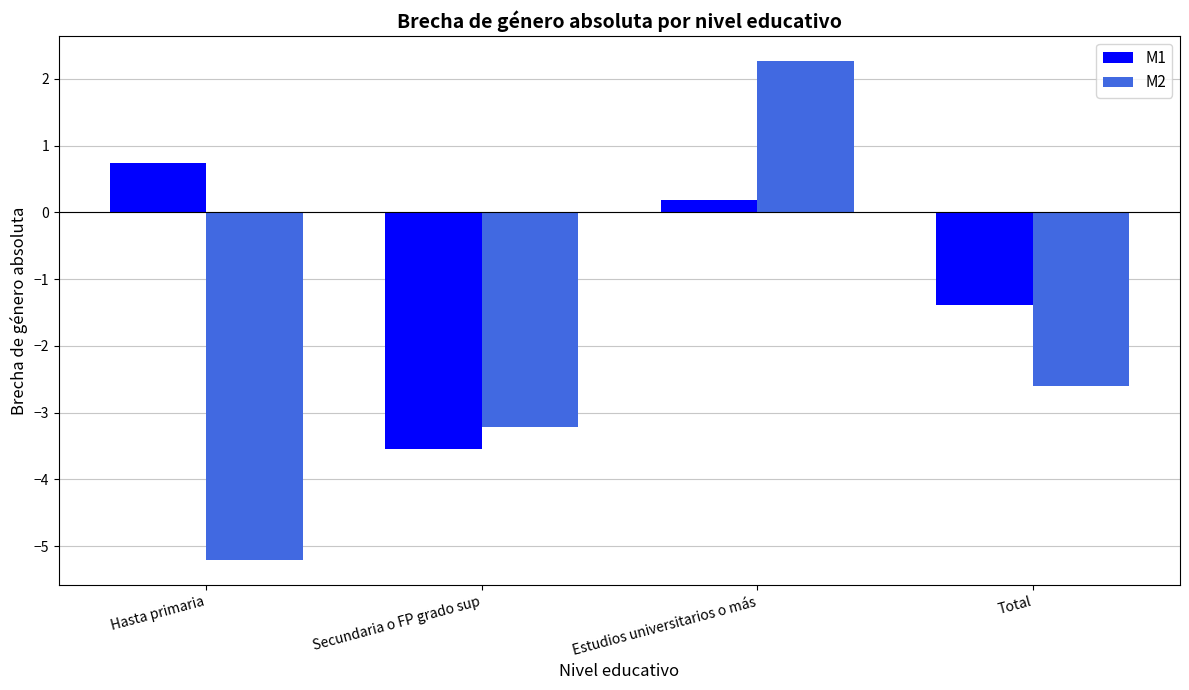

At how many categories does at least one series exceed -1?

2